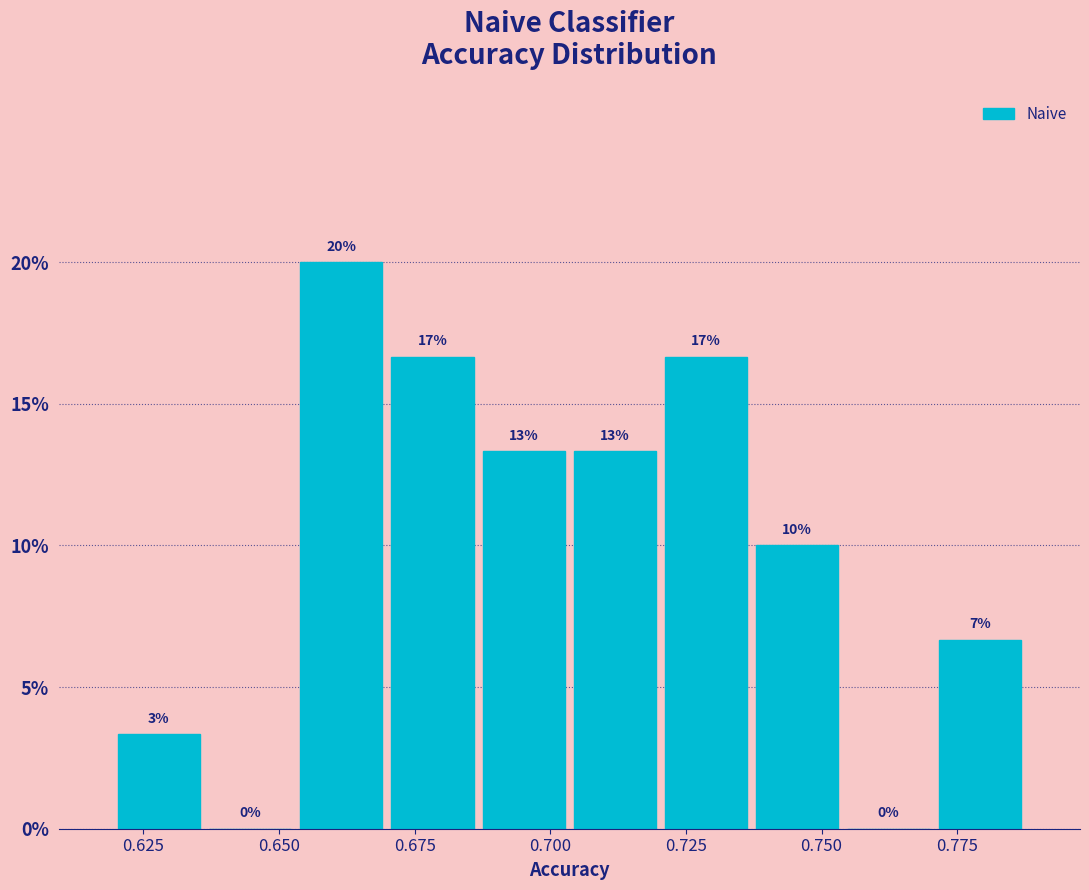

Around what value on the x-axis is the tallest bar? Give the approximate position of its centre, as read against the axis.

0.660